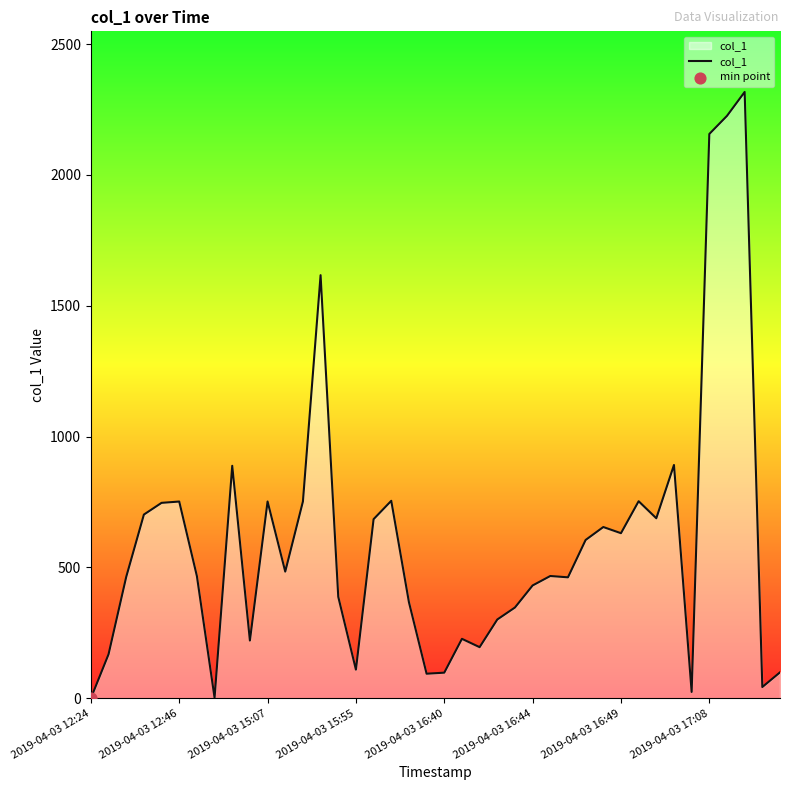

What is the greatest value displayed?

2316.9